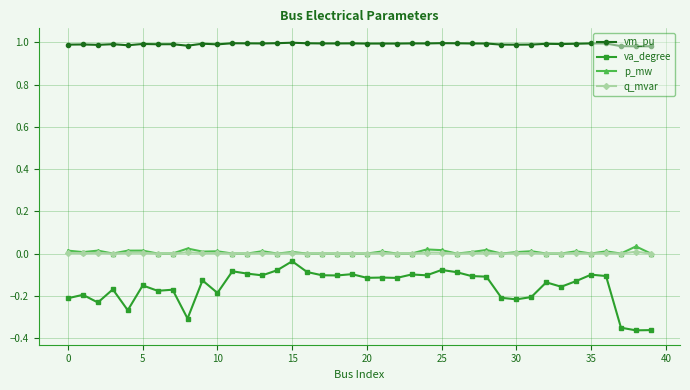

Which series has the widest spread of values?

va_degree